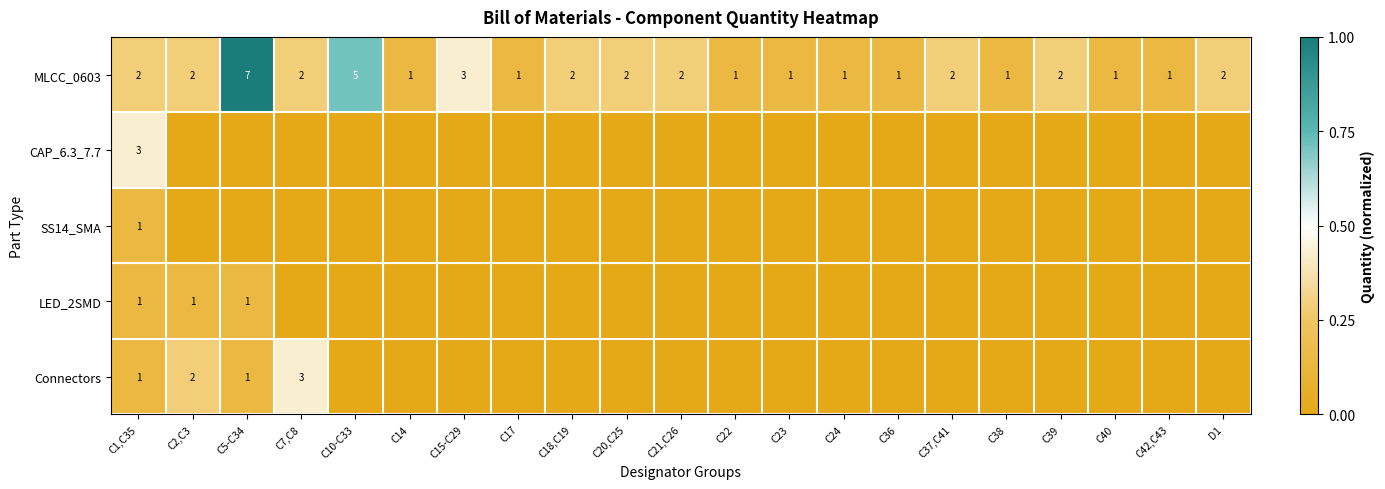

The value of MLCC_0603 at C38 is 1. True or false?

True